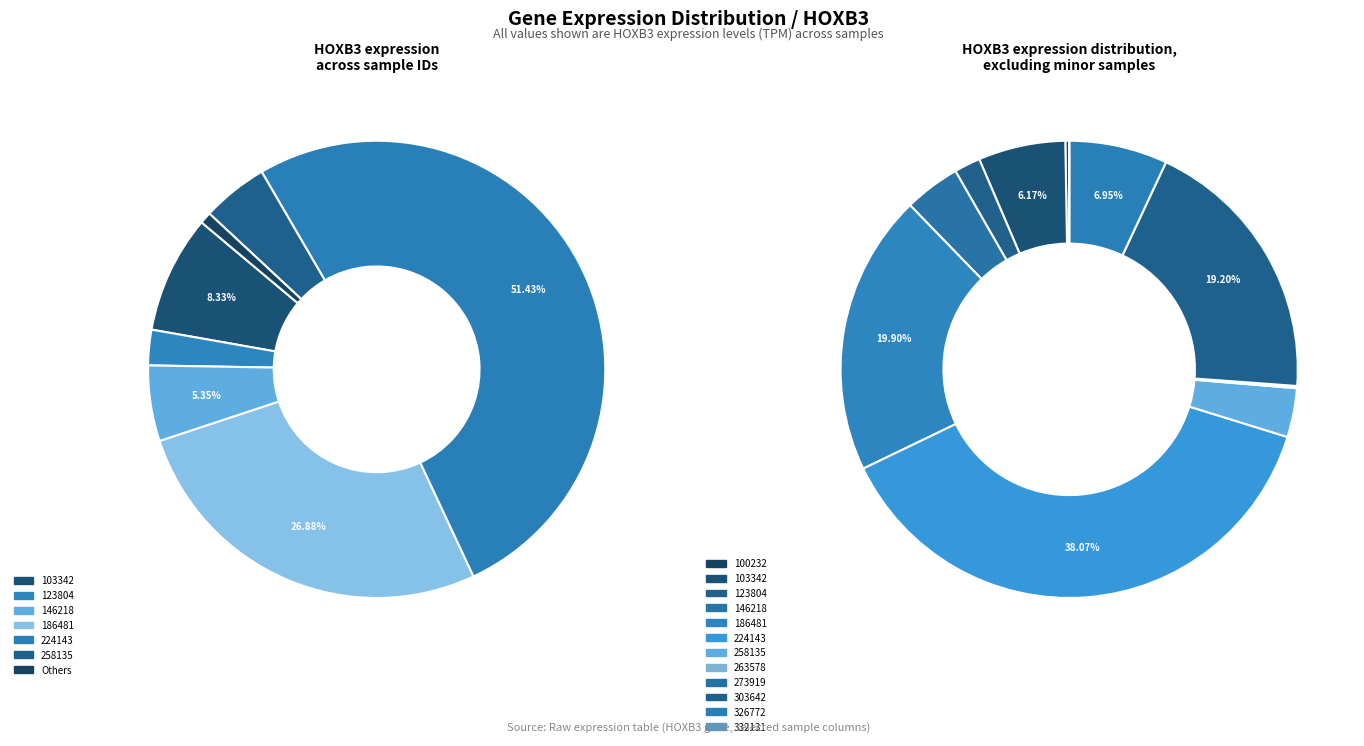

What is the majority slice?

224143